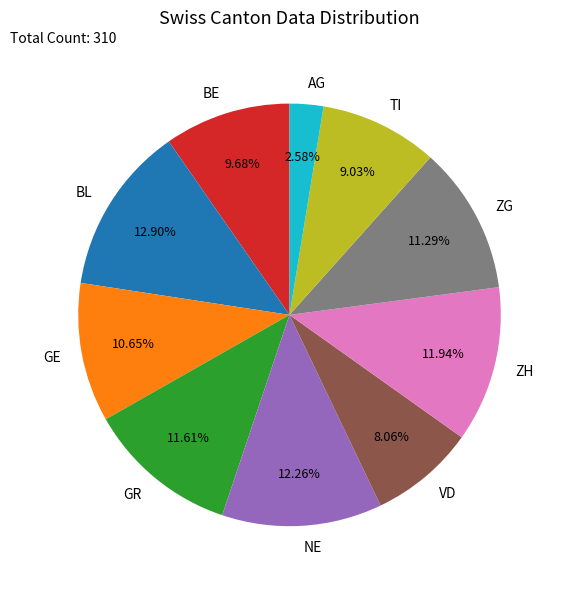

Is the sum of ZH and GE greater than half?

No